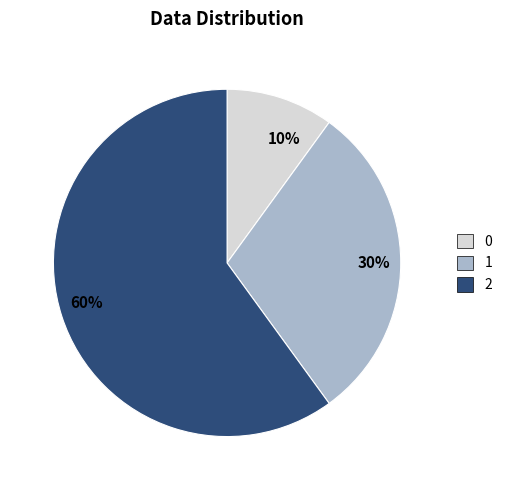

Rank the categories by value from lowest to highest.

10%, 30%, 60%